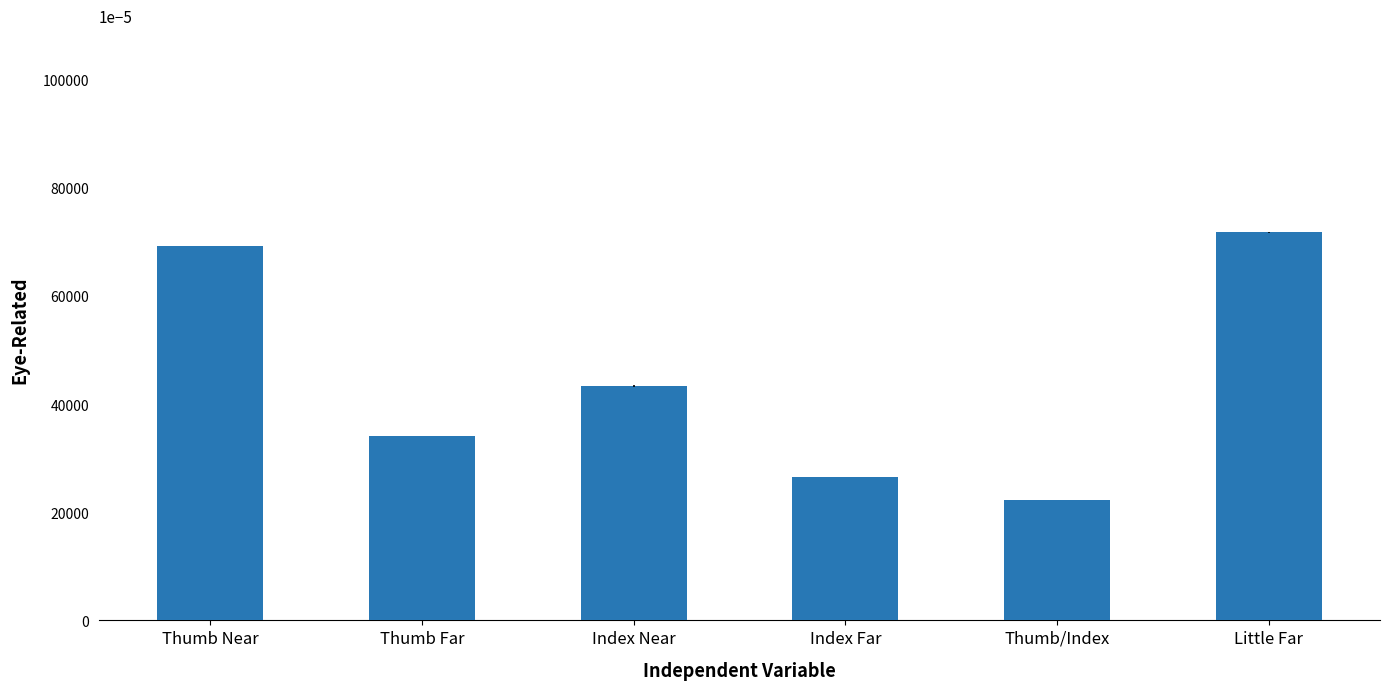

Are the bars horizontal?

No